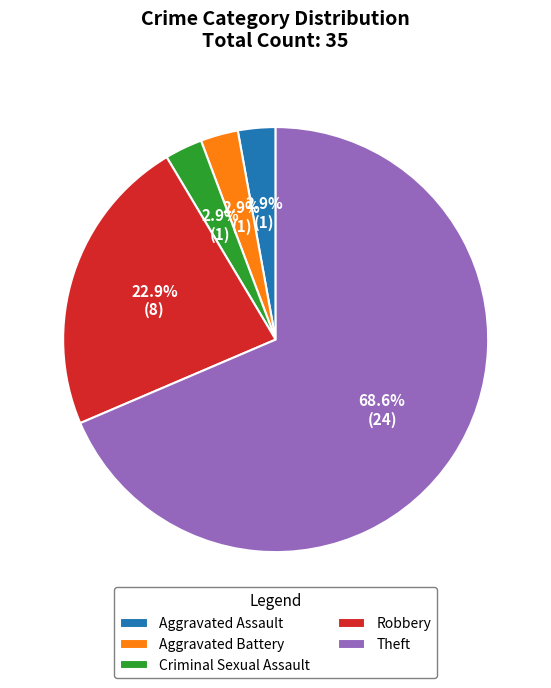

What percentage is the Aggravated Battery slice, to the nearest percent?

3%